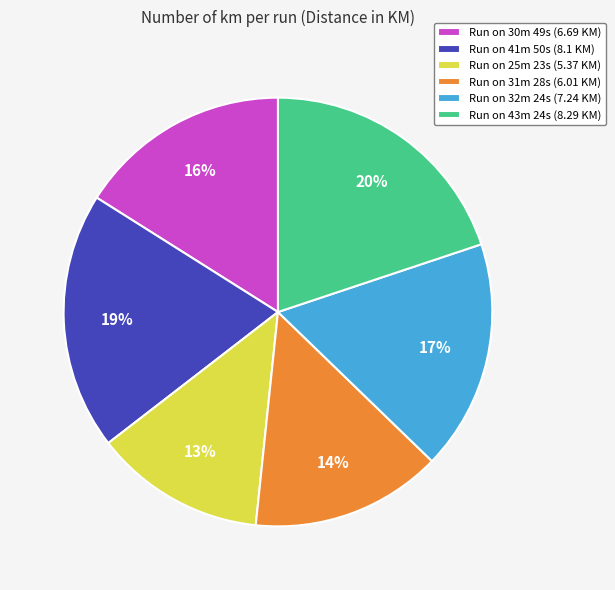

What is the ratio of the value at Run on 31m 28s (6.01 KM) to the value at Run on 32m 24s (7.24 KM)?

0.8